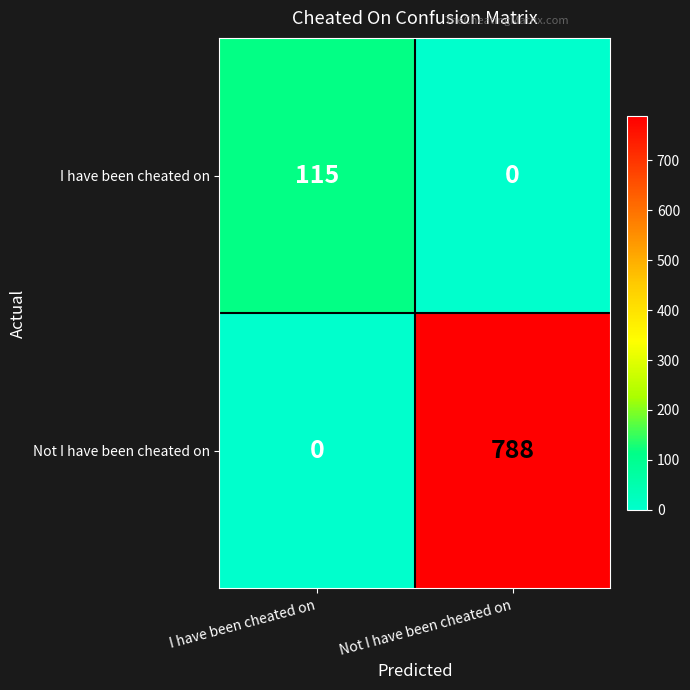

Reading left to right, extract all data points from this chart.

I have been cheated on: I have been cheated on=115	Not I have been cheated on=0
Not I have been cheated on: I have been cheated on=0	Not I have been cheated on=788